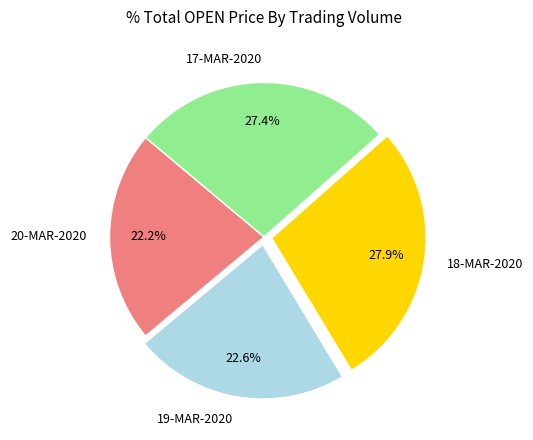

Between 20-MAR-2020 and 17-MAR-2020, which is larger?

17-MAR-2020